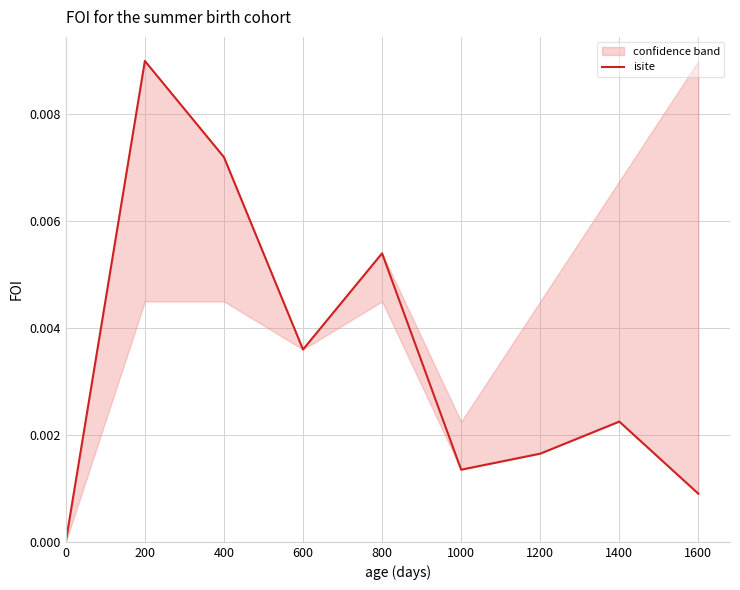

Does the chart have visible grid lines?

Yes